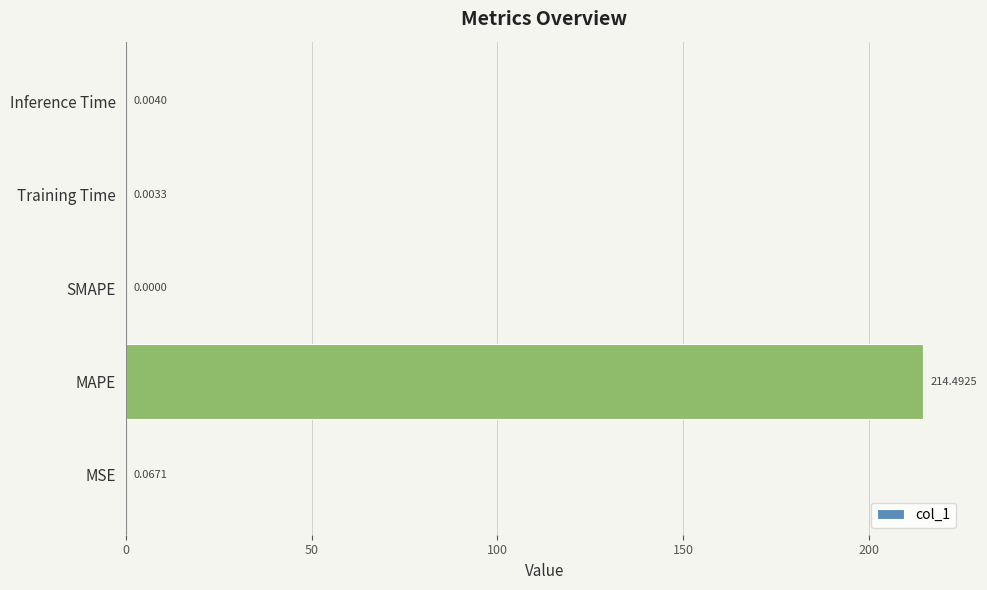

What is the greatest value displayed?

214.5